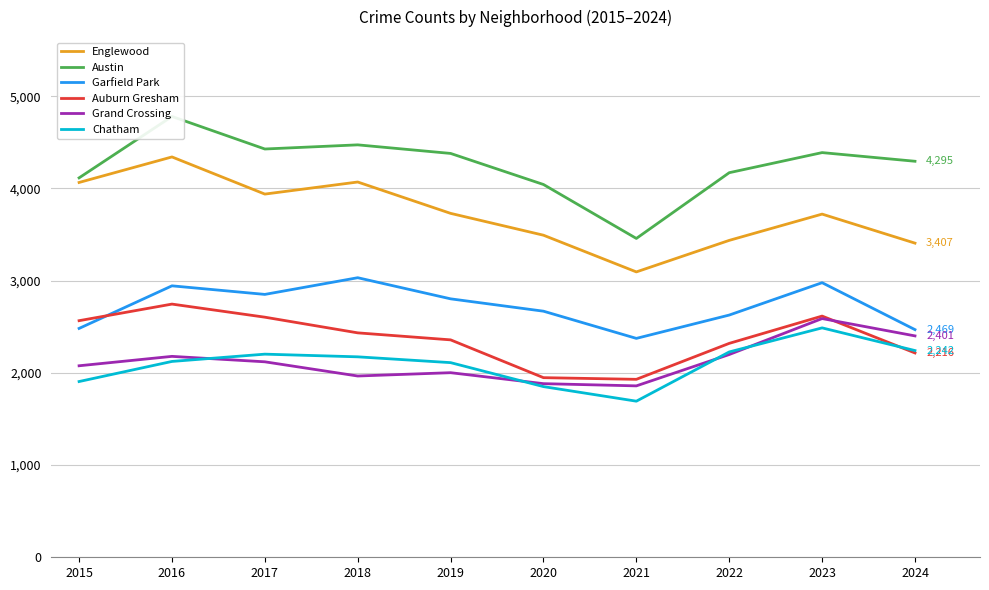

Rank the series by their maximum value, from lowest to highest.

Chatham, Grand Crossing, Auburn Gresham, Garfield Park, Englewood, Austin